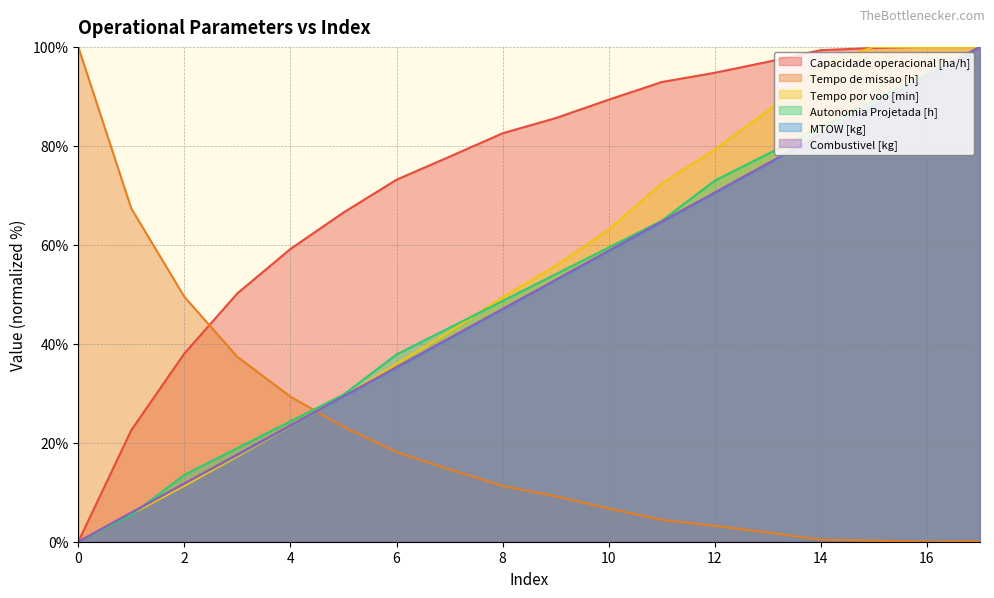

True or false: Combustivel [kg] and Capacidade operacional [ha/h] cross at least once.

True